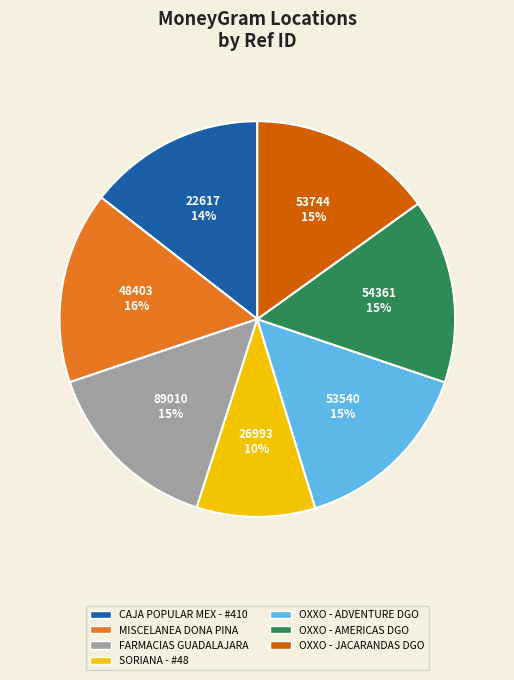

To the nearest percent, what is the difference between the largest and smallest slice percentages?

6%